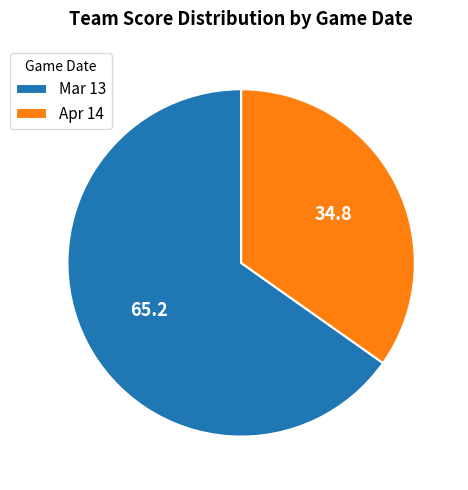

Combined, do Mar 13 and Apr 14 account for over 50%?

Yes